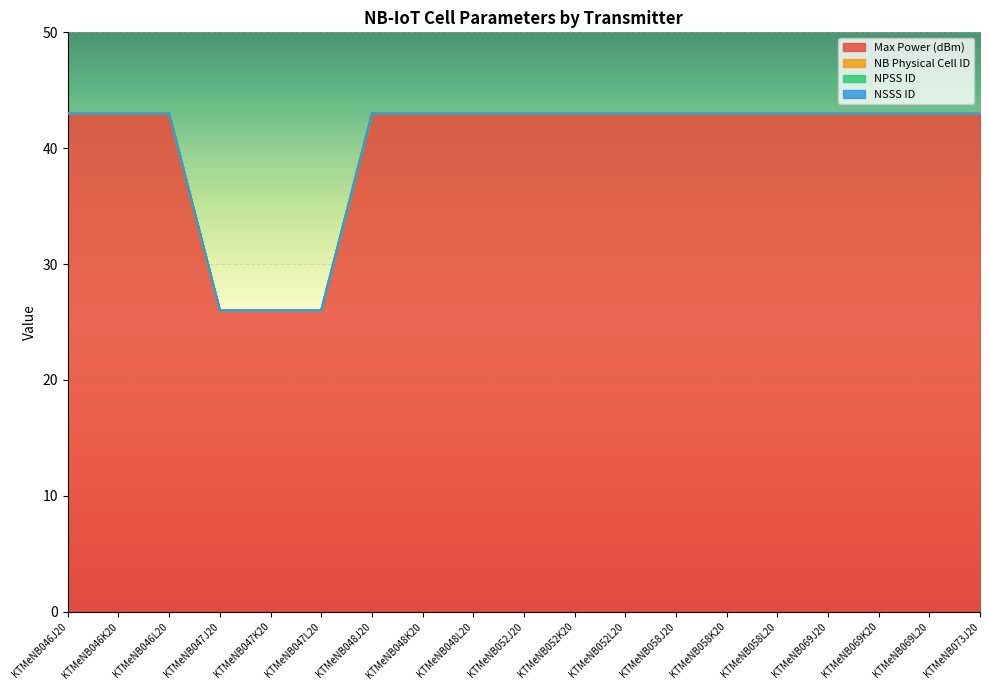

True or false: NSSS ID and NPSS ID intersect in this chart.

False